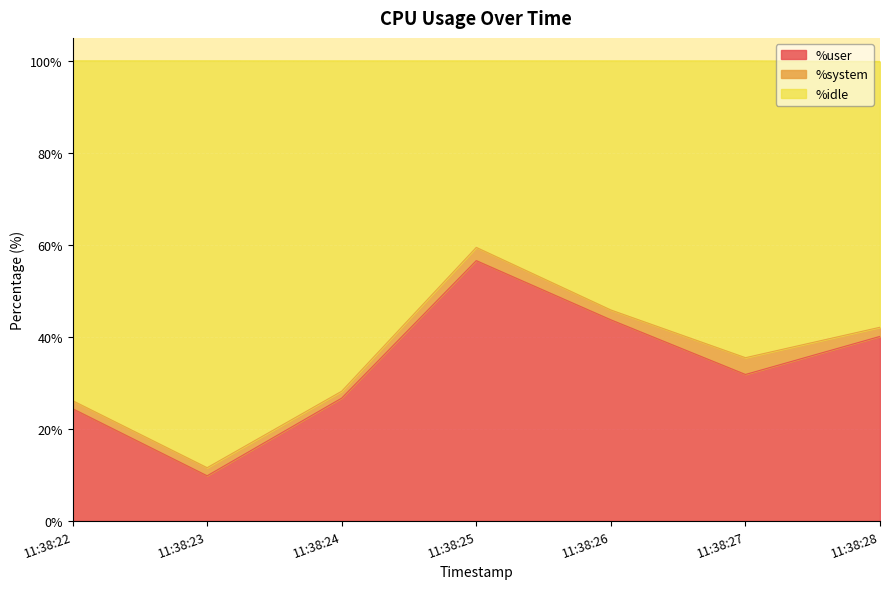

List the labels in order of %user value, smallest first.

11:38:23, 11:38:22, 11:38:24, 11:38:27, 11:38:28, 11:38:26, 11:38:25